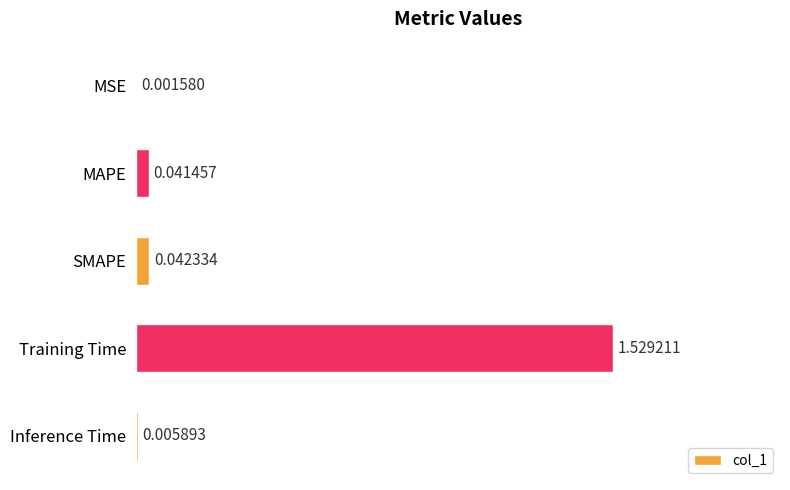

At which label is the value closest to 0?

MSE